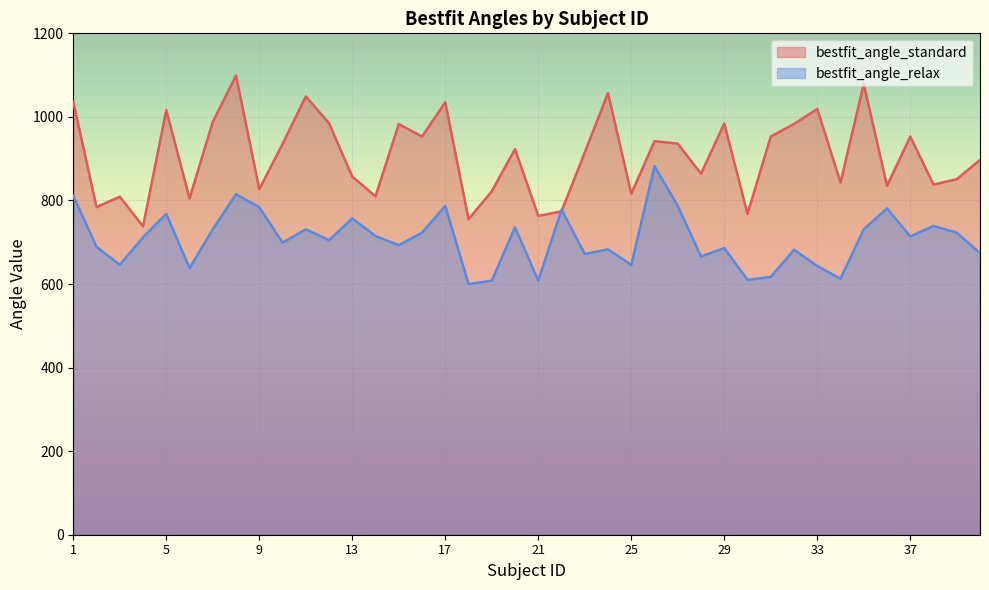

Does the chart display data point markers on the line(s)?

No